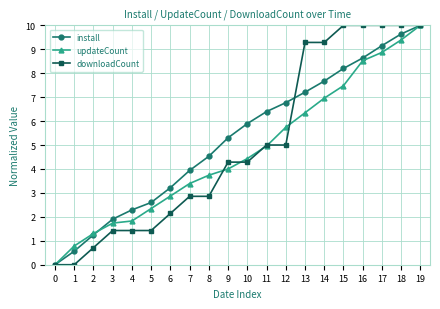

The install series shows 4.5 at 8. True or false?

True